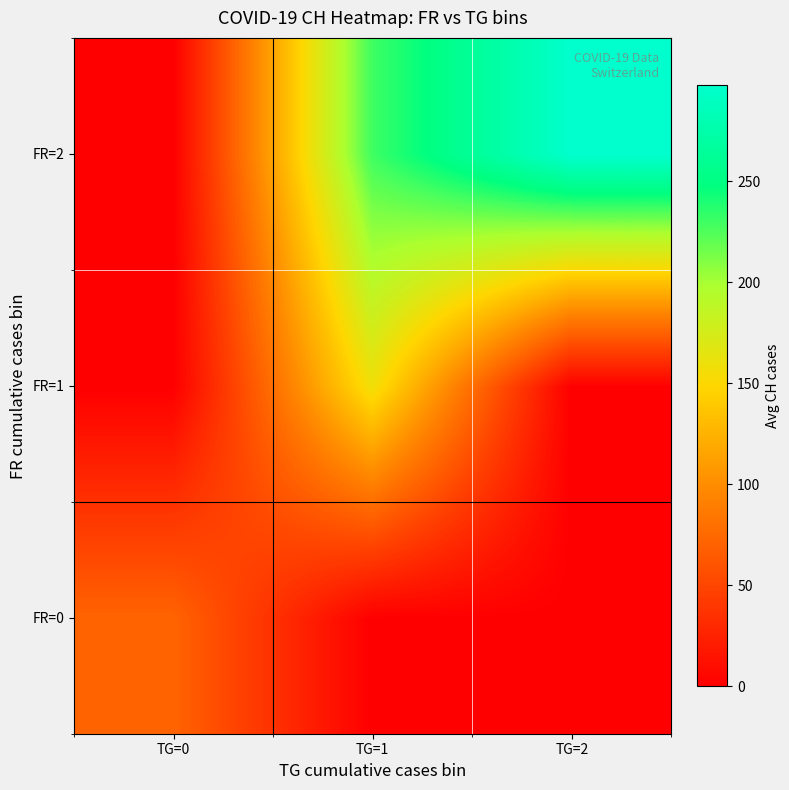

At which category is the sum across all series the highest?

TG=1